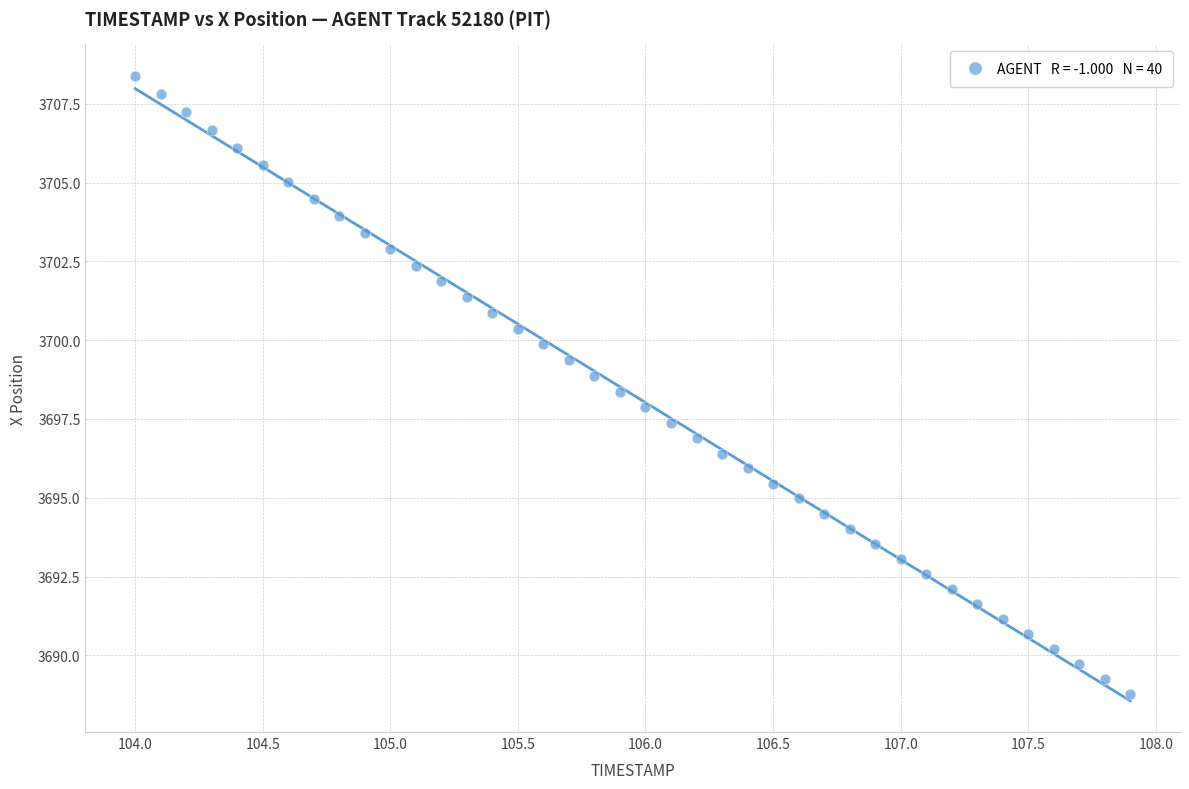

What is the range of Y values (max minus min)?

19.6